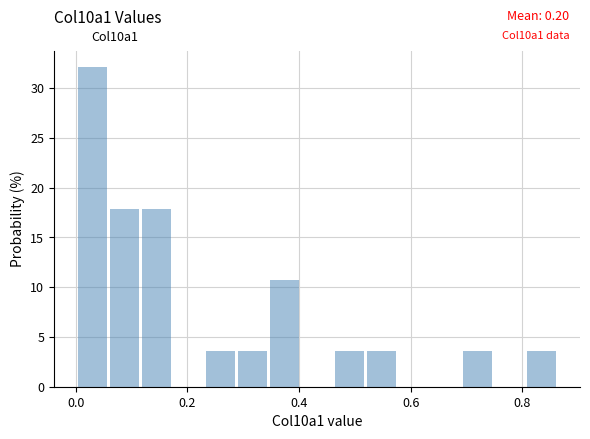

Read against the x-axis, roughly where is the centre of the tallest bar?

0.02